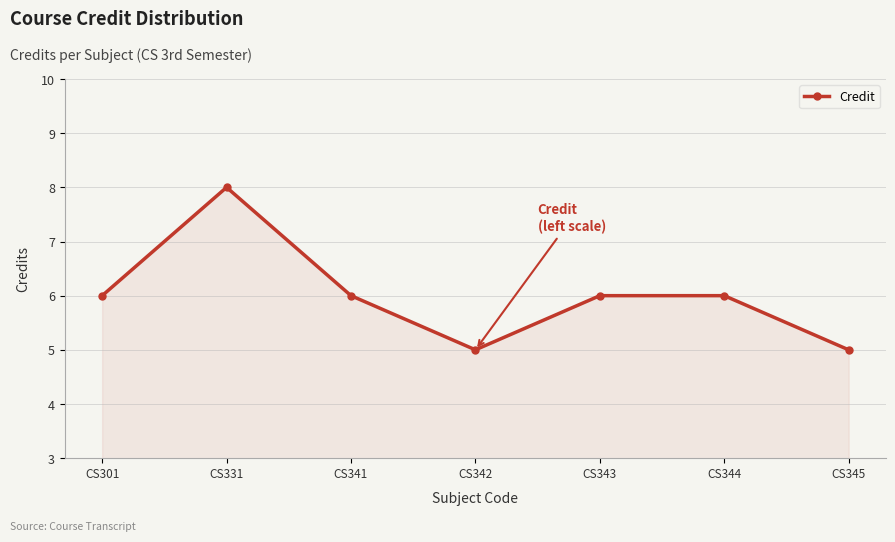

The chart shows a value of 4 at CS301. True or false?

False